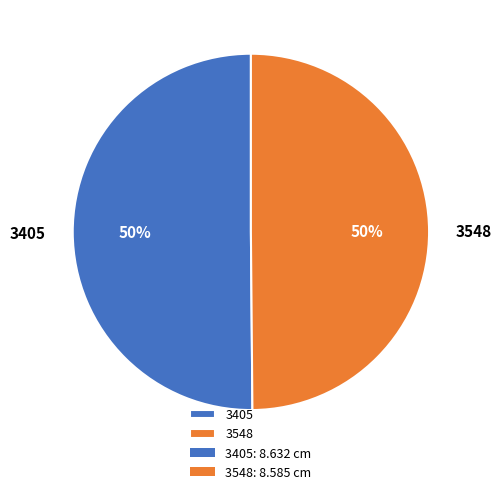

Is it true that 3548 is 36% of the pie?

False